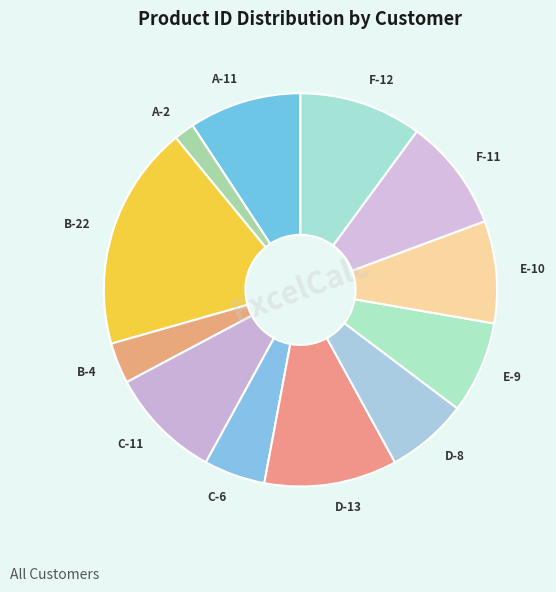

The A-11 slice represents 9% of the pie. True or false?

True